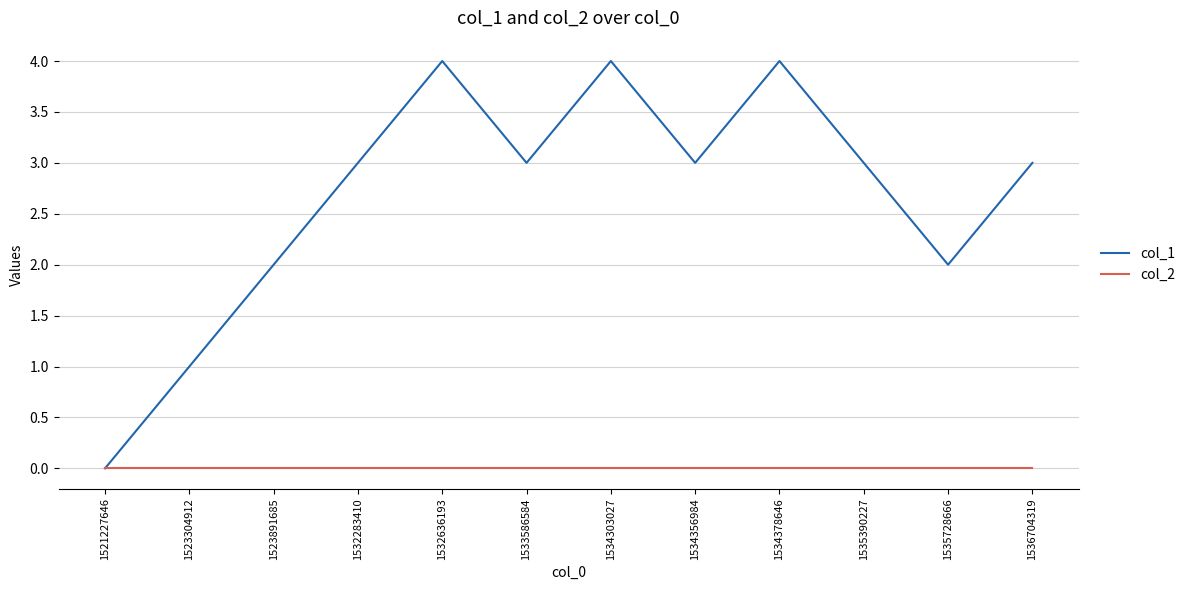

List the series in order of their peak value, lowest first.

col_2, col_1